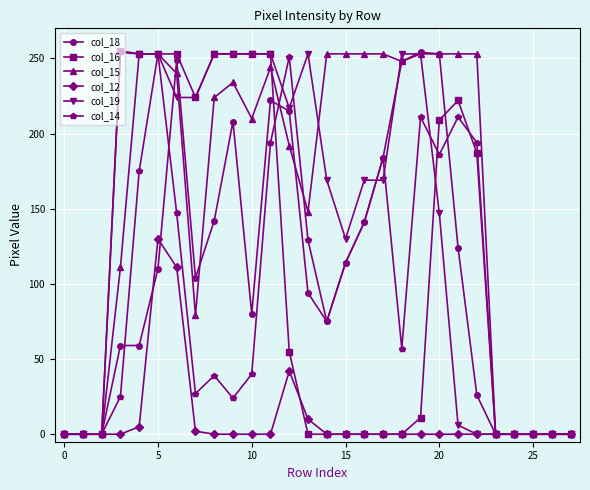

True or false: col_12 has more than 0 interior local peaks.

True